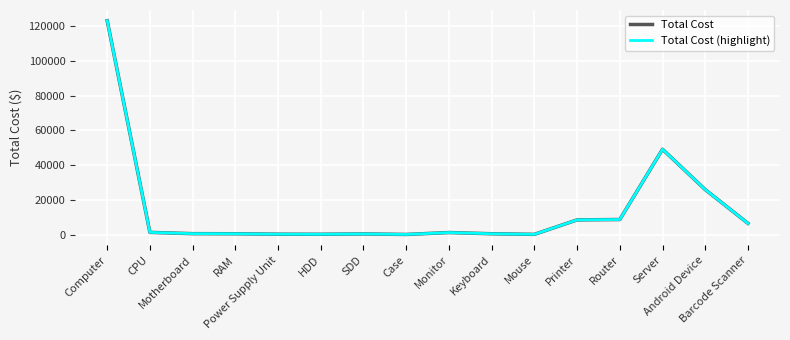

What is the minimum value shown in the chart?

199